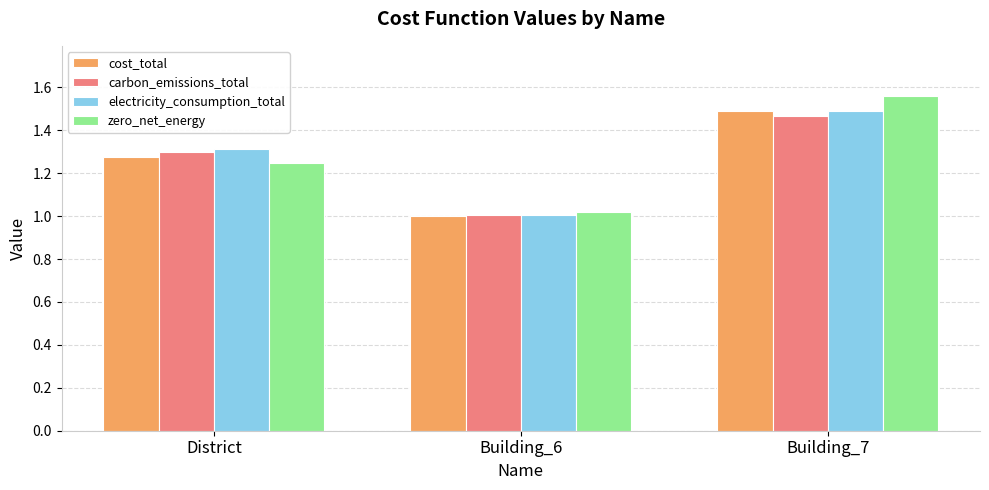

What is the total value across all series at District?

5.1